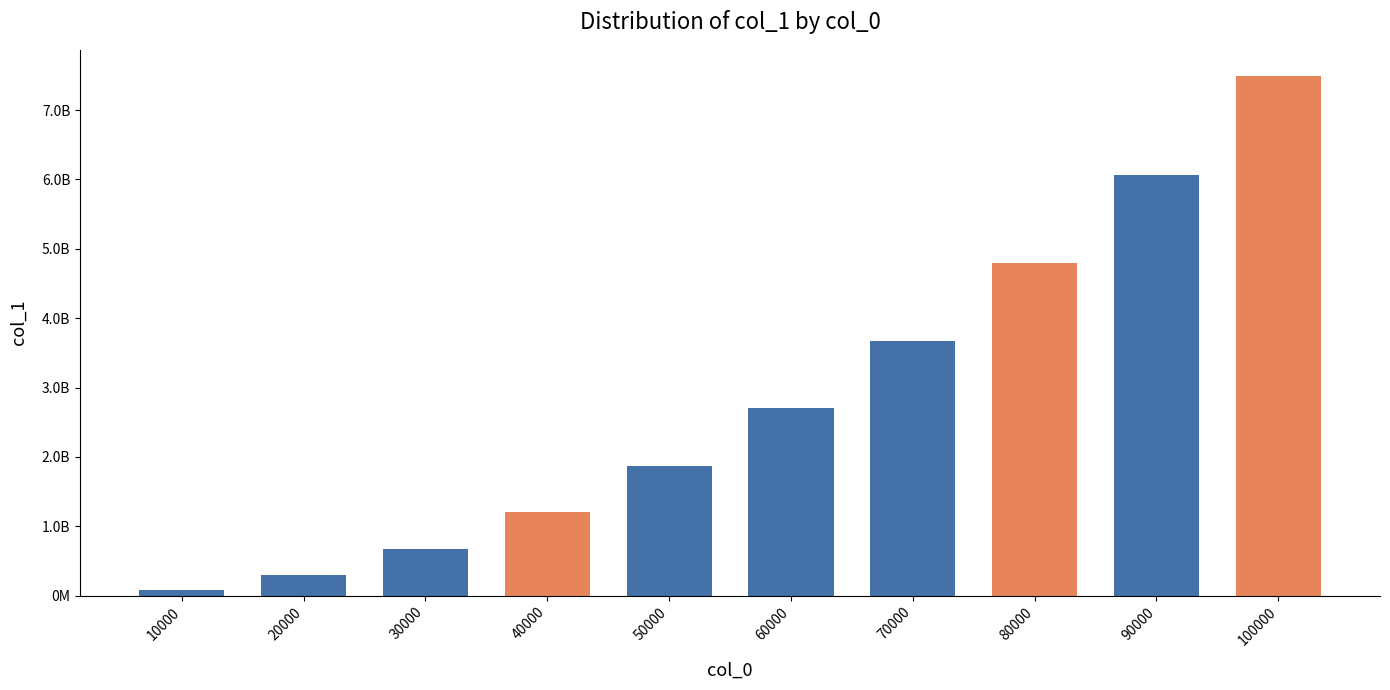

List the labels in order of value, smallest first.

10000, 20000, 30000, 40000, 50000, 60000, 70000, 80000, 90000, 100000